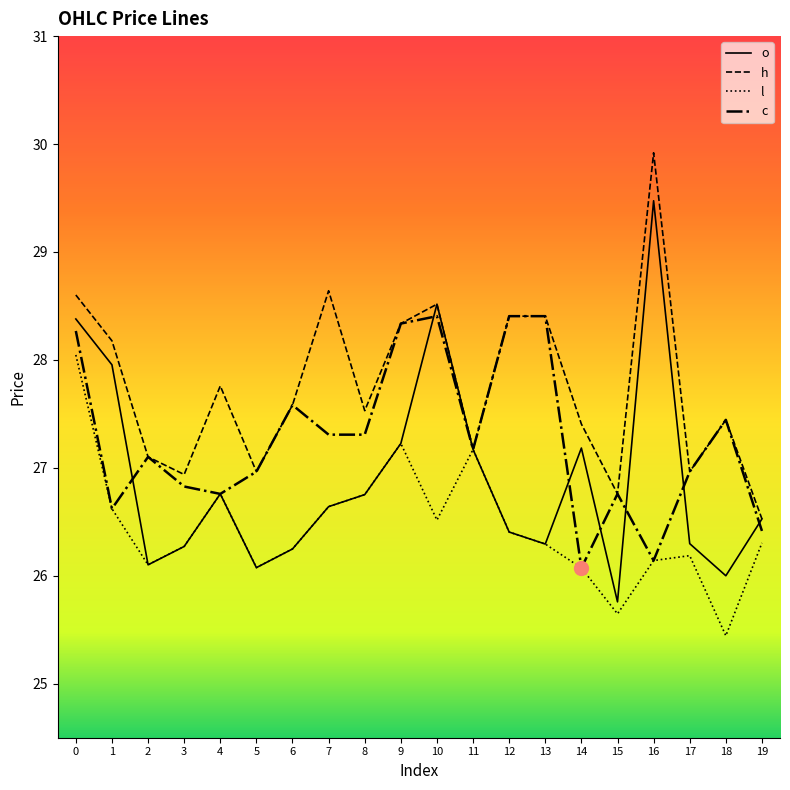

Which category has the lowest value across all series?

18